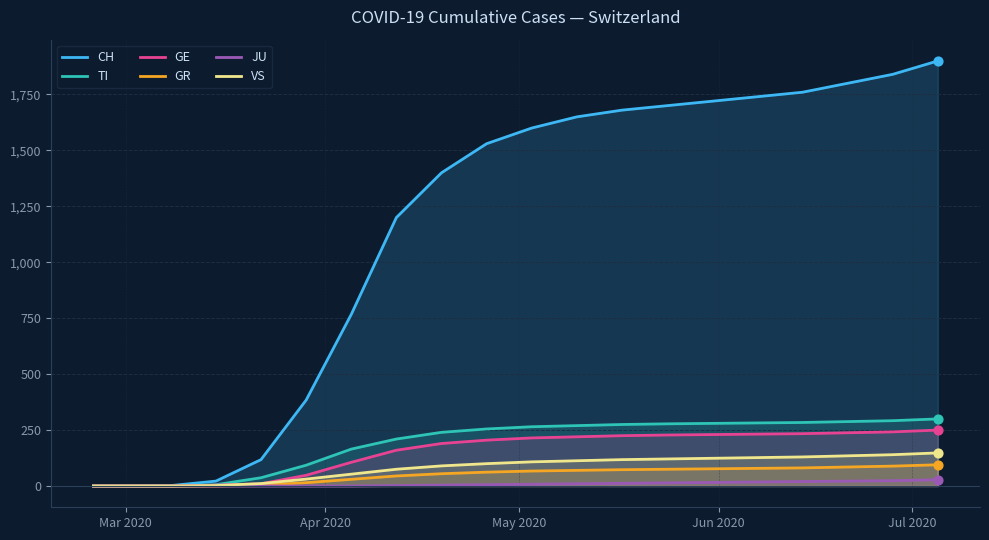

At how many categories does at least one series exceed 1618?

9